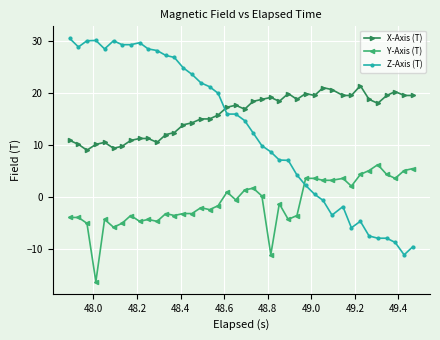

True or false: X-Axis (T) has more than 1 points higher than both neighbors.

True